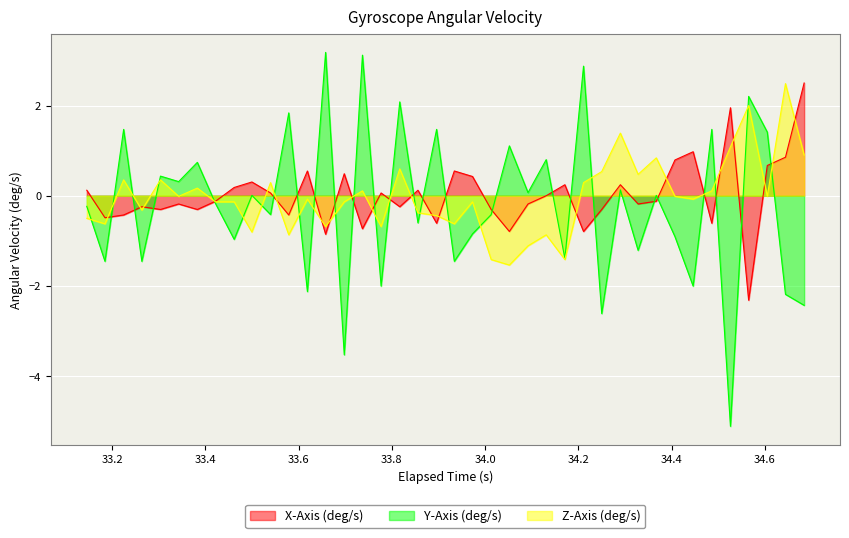

Which category has the highest value across all series?

33.658